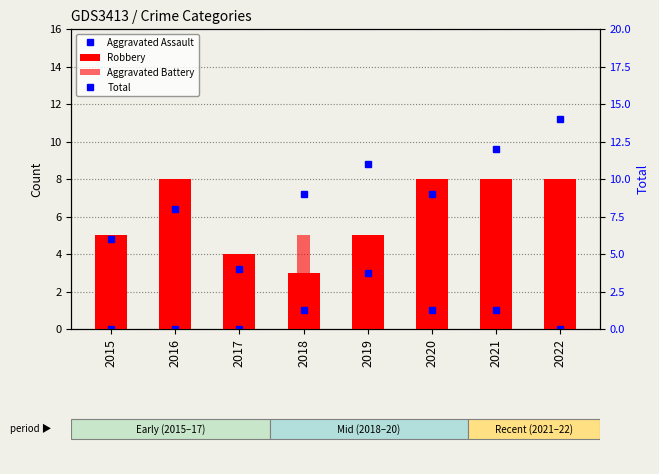

What is the difference between the second highest and second lowest values in the Total series?

6